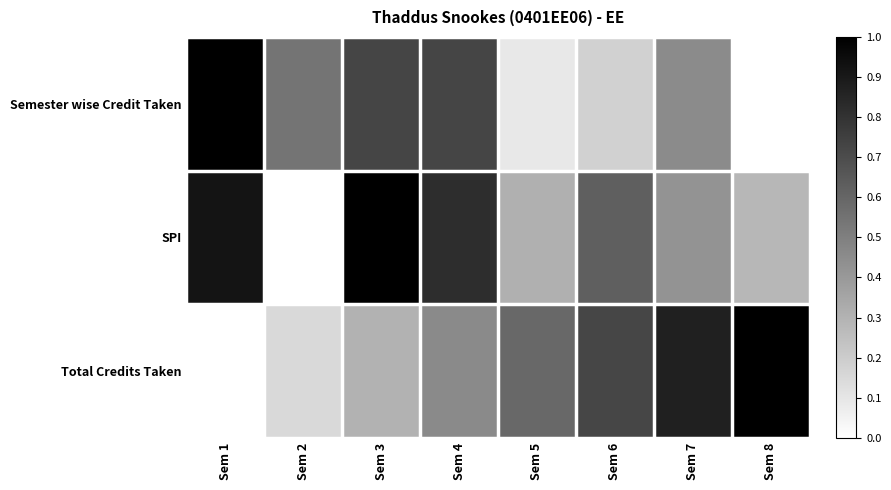

Reading left to right, list all the values displayed in this chart.

Semester wise Credit Taken: Sem 1=1.0	Sem 2=0.5	Sem 3=0.7	Sem 4=0.7	Sem 5=0.1	Sem 6=0.2	Sem 7=0.5	Sem 8=0.0
SPI: Sem 1=0.9	Sem 2=0.0	Sem 3=1.0	Sem 4=0.8	Sem 5=0.3	Sem 6=0.6	Sem 7=0.4	Sem 8=0.3
Total Credits Taken: Sem 1=0.0	Sem 2=0.1	Sem 3=0.3	Sem 4=0.5	Sem 5=0.6	Sem 6=0.7	Sem 7=0.9	Sem 8=1.0